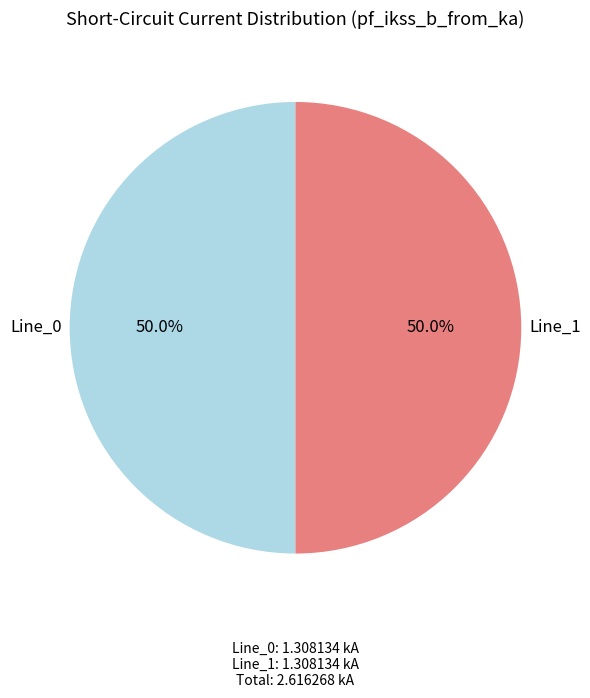

Approximately how many times larger is the value at Line_0 compared to Line_1?

1.0